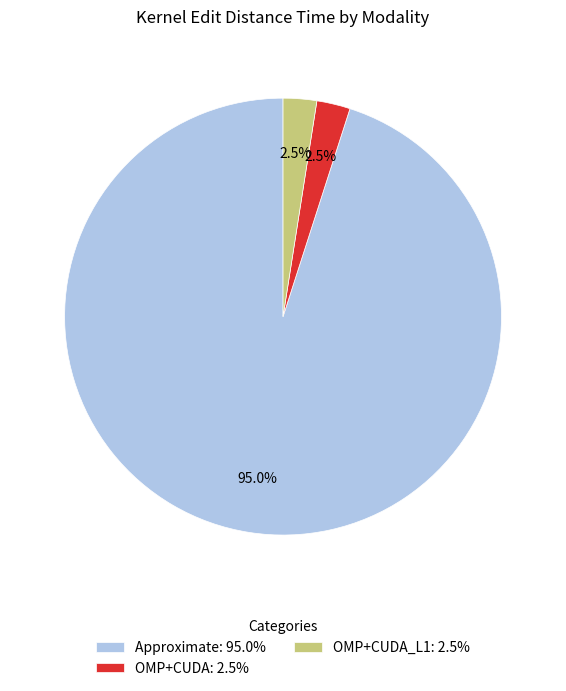

Between Approximate: 95.0% and OMP+CUDA: 2.5%, which is larger?

Approximate: 95.0%